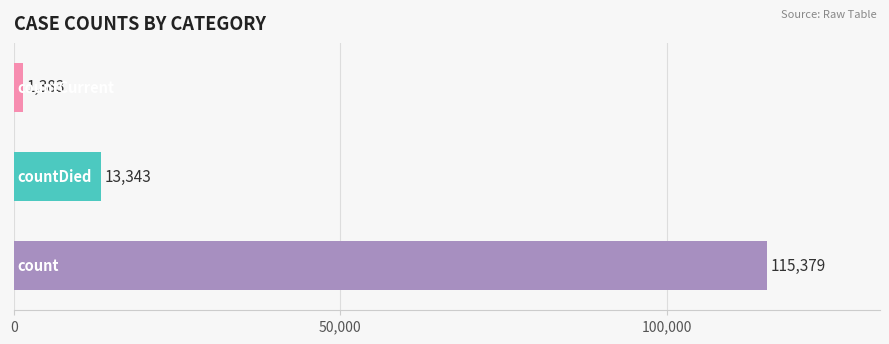

Reading bottom to top, list all the values displayed in this chart.

115379	13343	1383